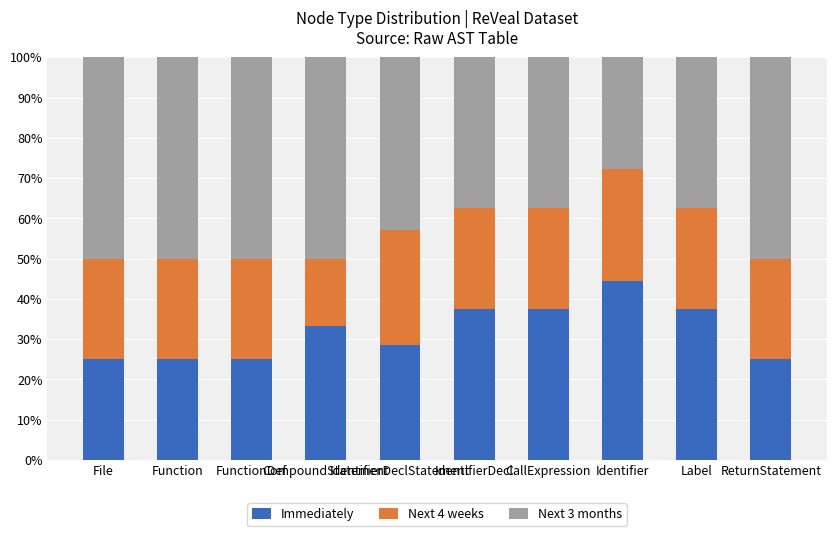

Does the chart contain any negative values?

No